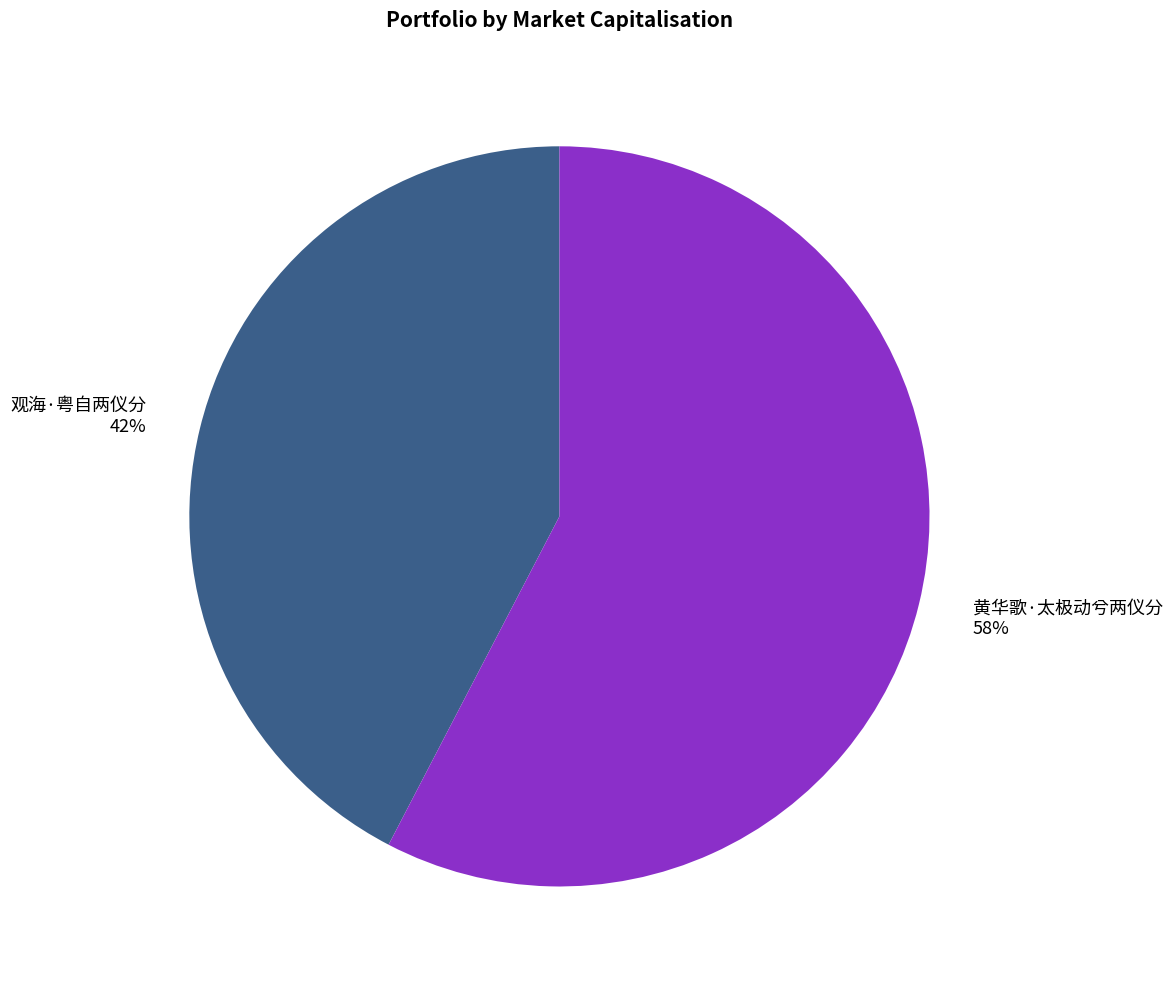

Do 黄华歌·太极动兮两仪分 and 观海·粤自两仪分 together represent more than half of the pie?

Yes